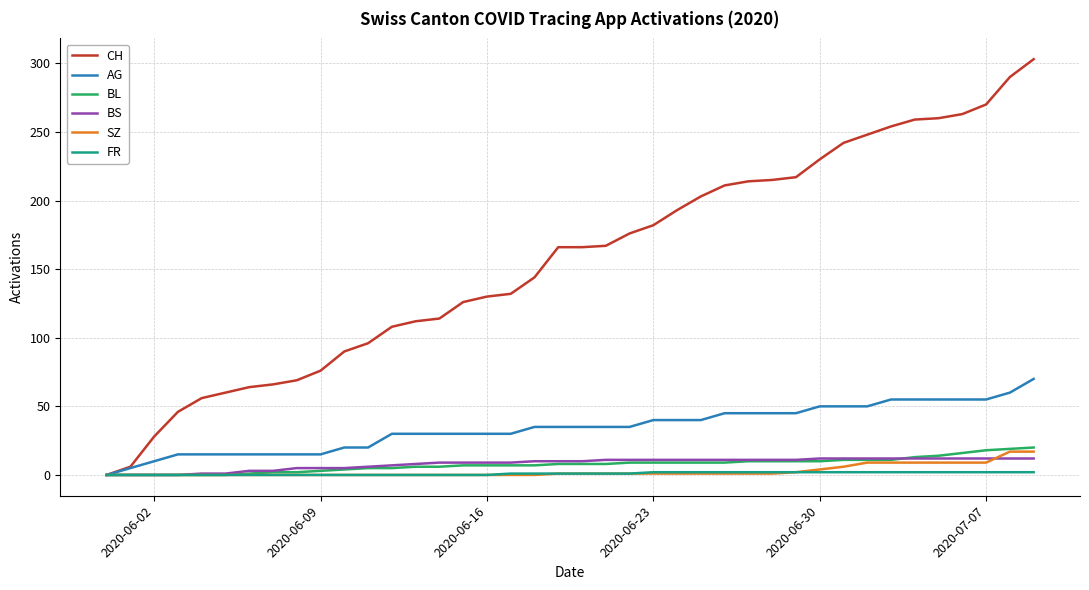

Which series has the widest spread of values?

CH